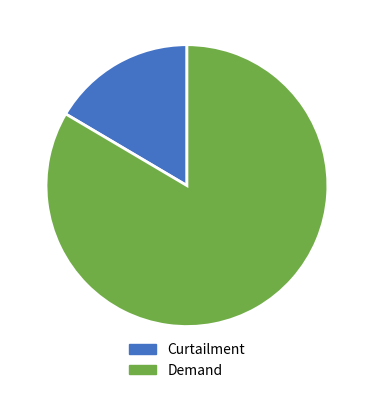

To the nearest percent, what is the average slice percentage?

50%